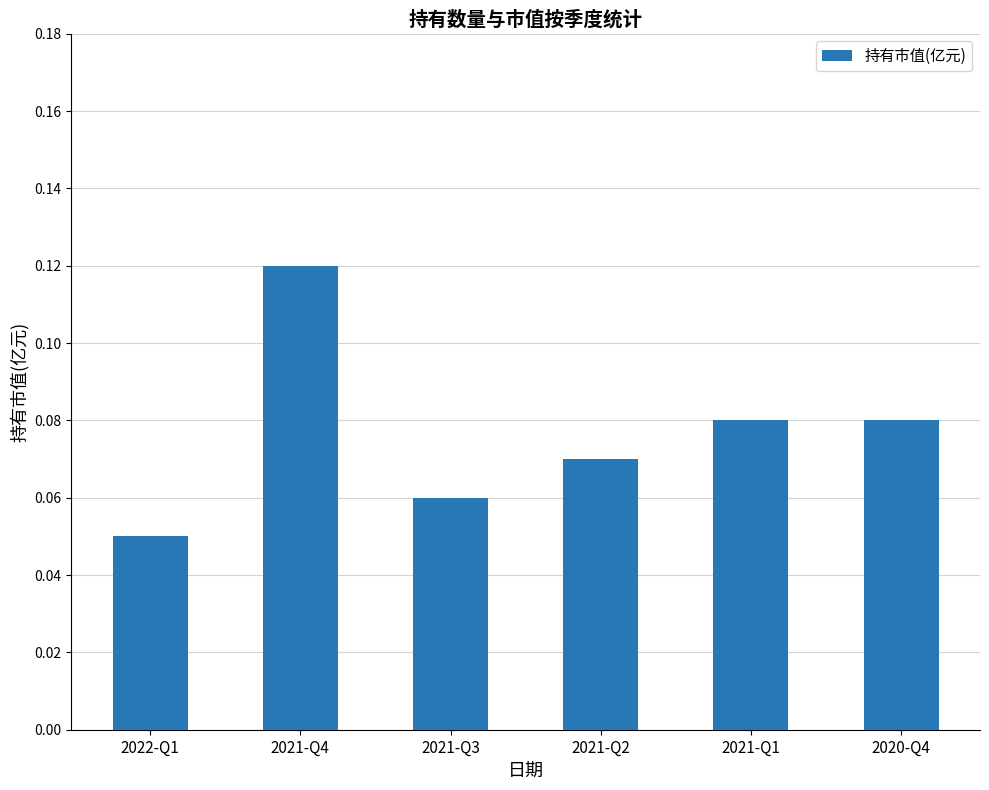

Count the values in the range 0 to 1.

6